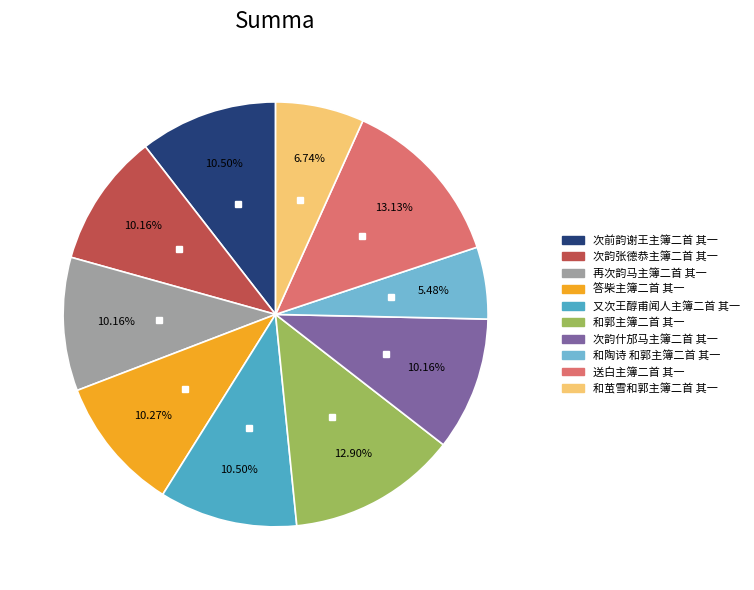

Is it true that 答柴主簿二首 其一 is 2% of the pie?

False